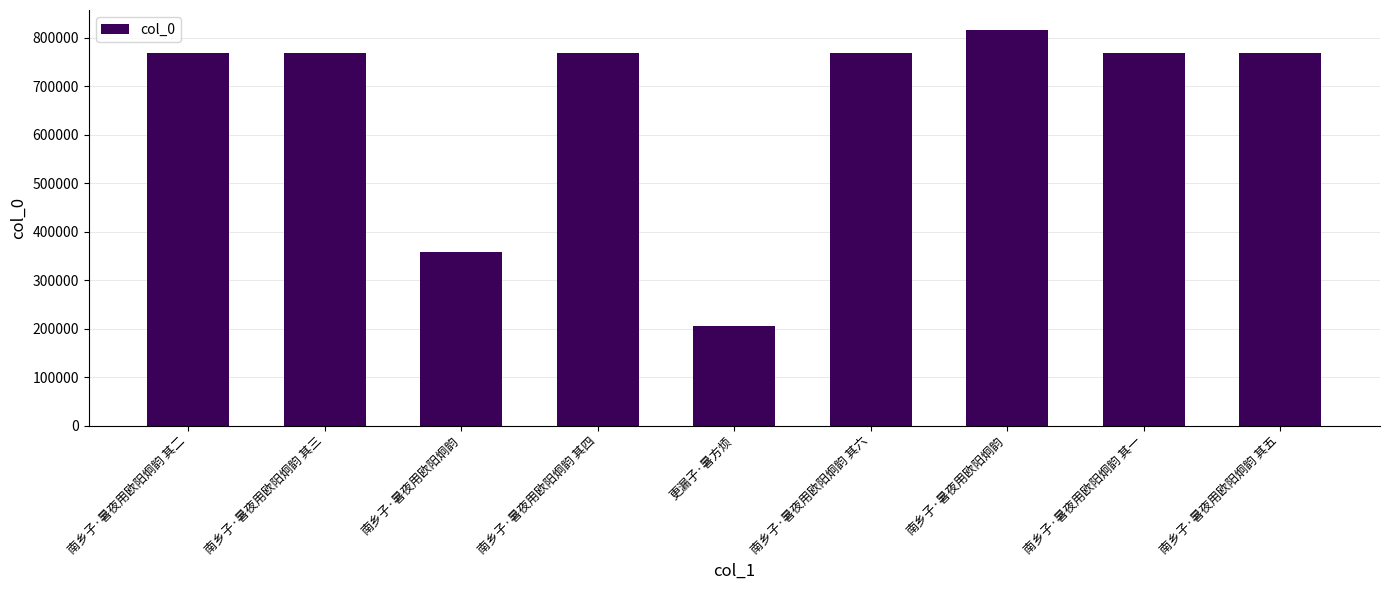

Is it true that the value at 南乡子·暑夜用欧阳炯韵 is 357343?

True